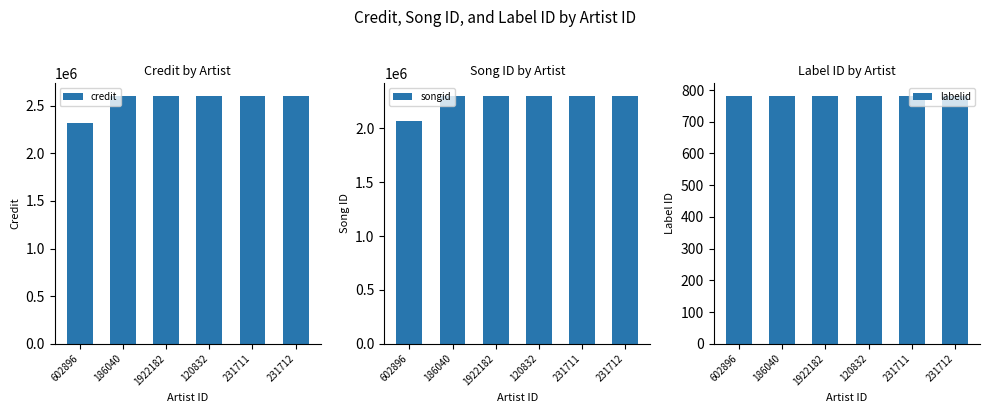

Where is credit nearest to the value 2462235?

602896